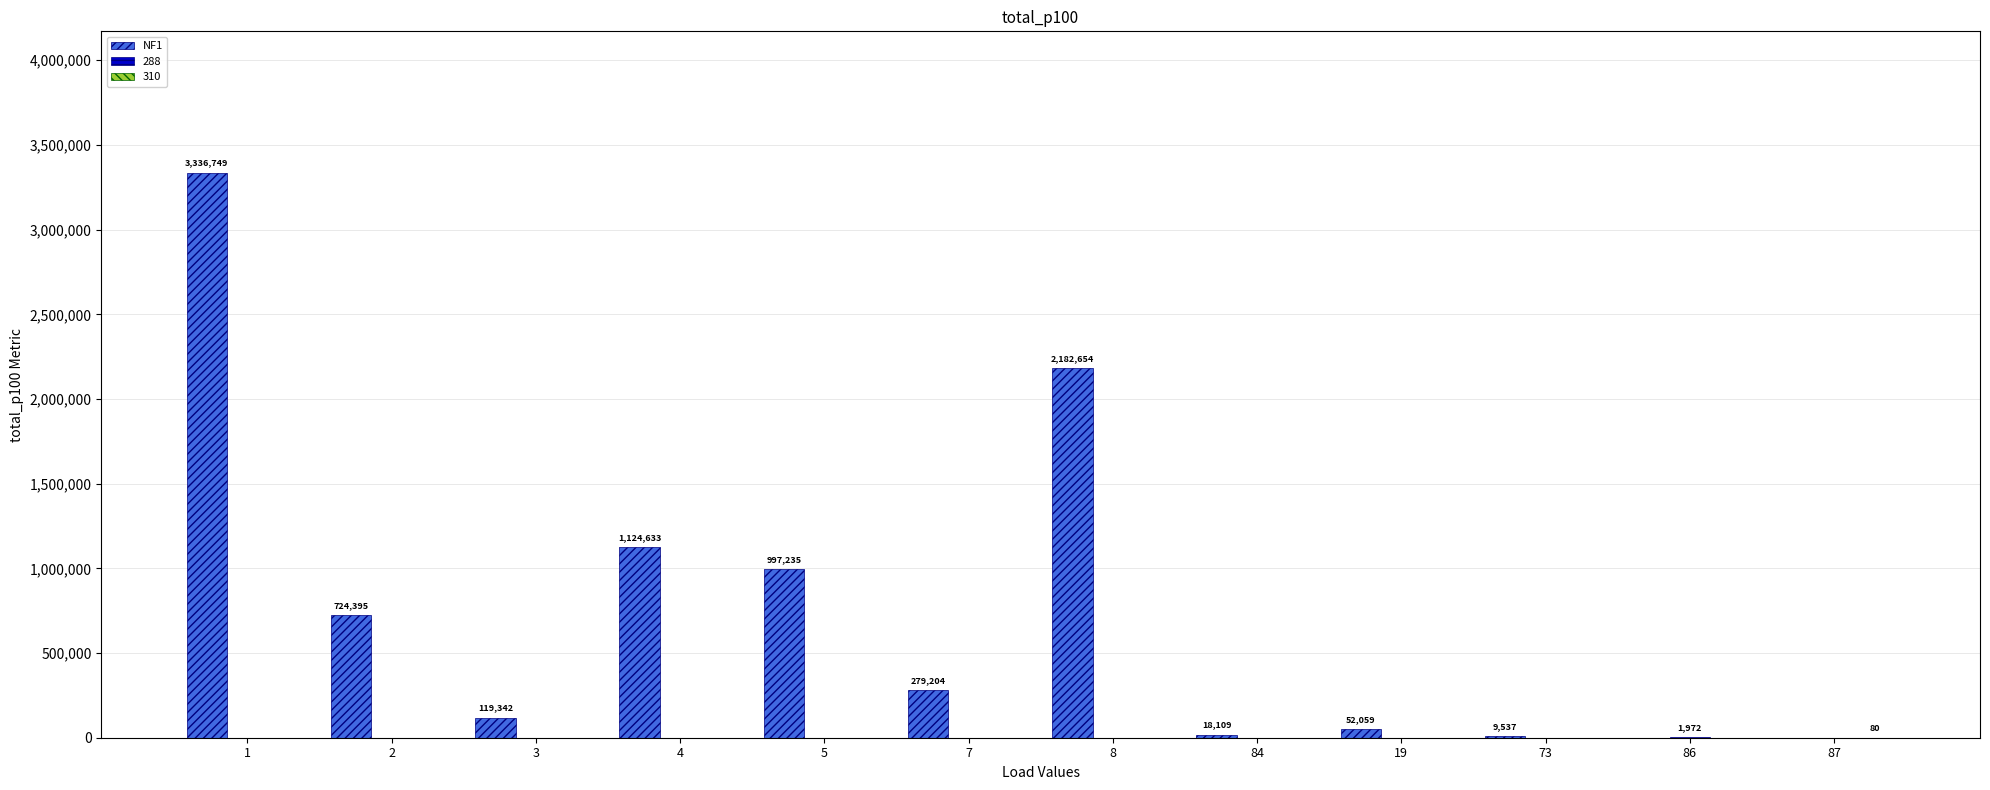

Which series has the largest total across all categories?

NF1